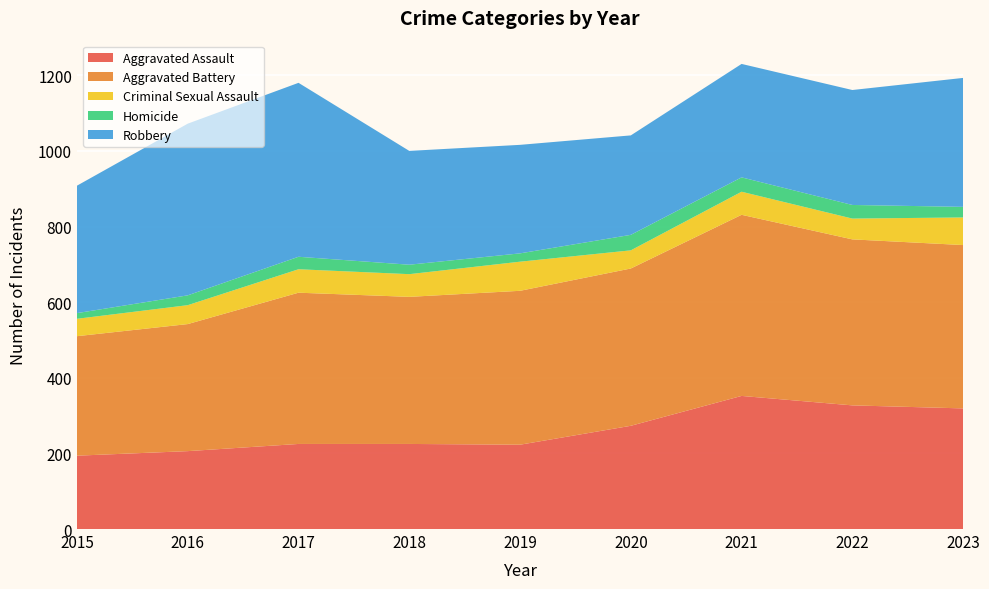

Reading left to right, transcribe all the data shown in this chart.

Aggravated Assault: 194	206	225	225	223	273	352	327	319
Aggravated Battery: 316	336	400	389	407	416	479	439	432
Criminal Sexual Assault: 46	50	62	60	77	48	61	55	73
Homicide: 15	26	33	25	22	41	38	36	28
Robbery: 337	454	460	301	287	263	300	304	341